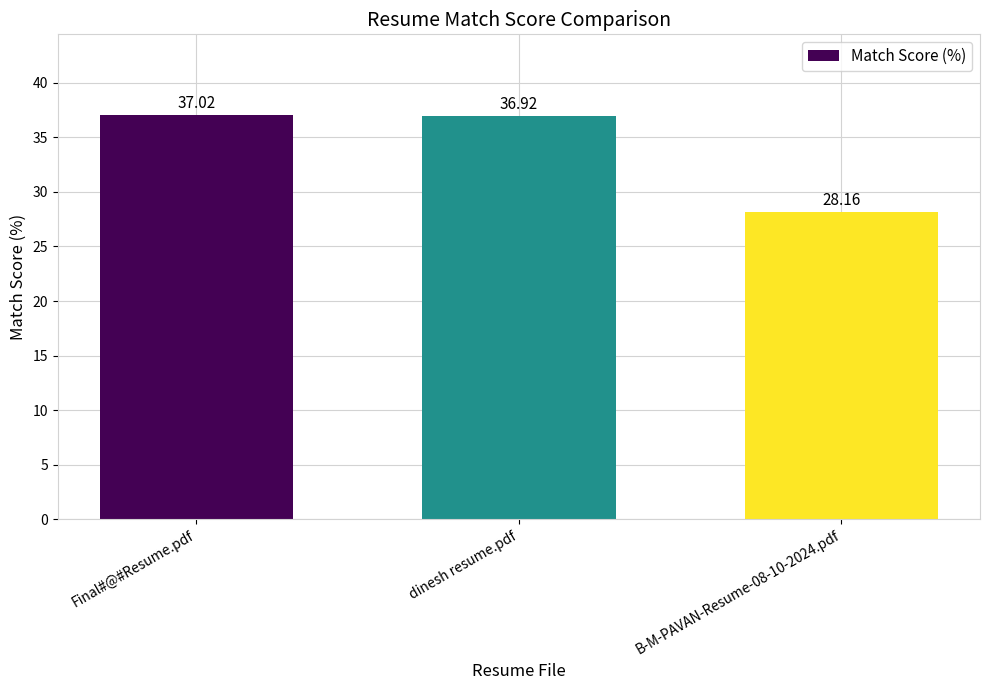

Reading left to right, list all the values displayed in this chart.

Final#@#Resume.pdf=37.0	dinesh resume.pdf=36.9	B-M-PAVAN-Resume-08-10-2024.pdf=28.2